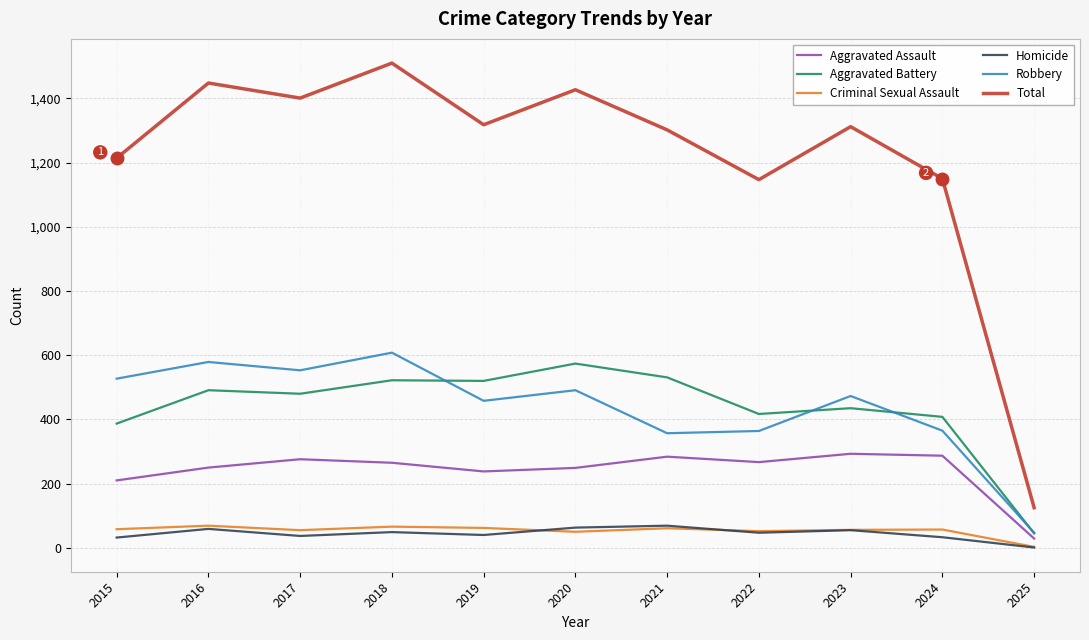

At which category does Robbery reach its first local valley?

2017